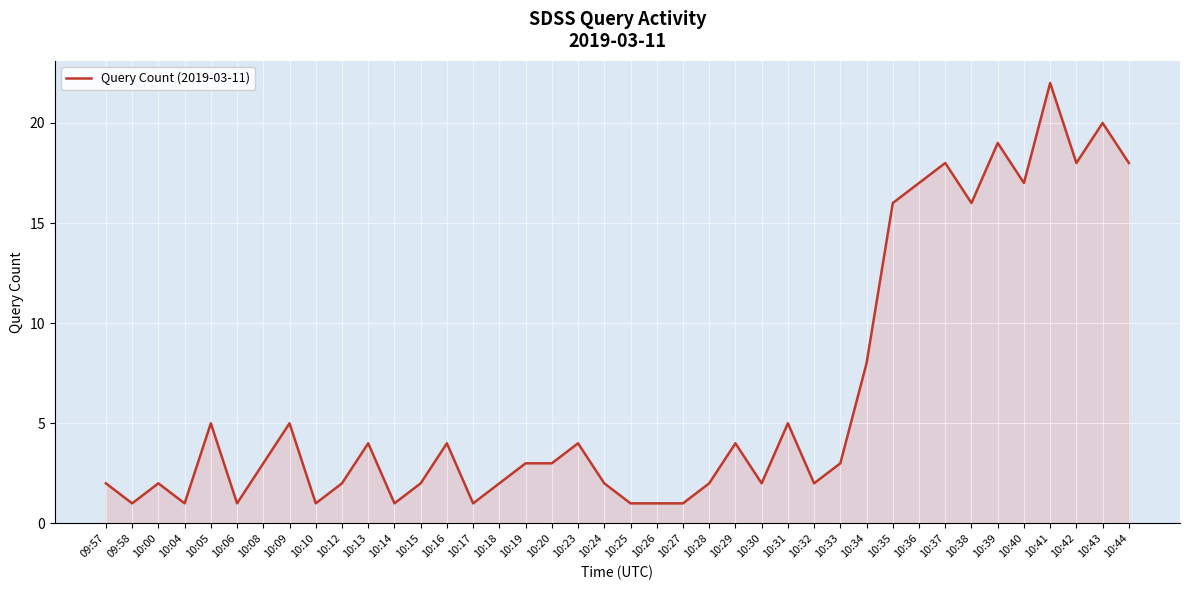

At which category does the chart reach its peak across all series?

10:41